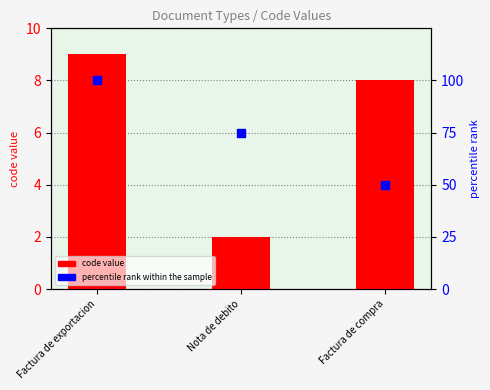

Which series has the largest total across all categories?

percentile rank within the sample